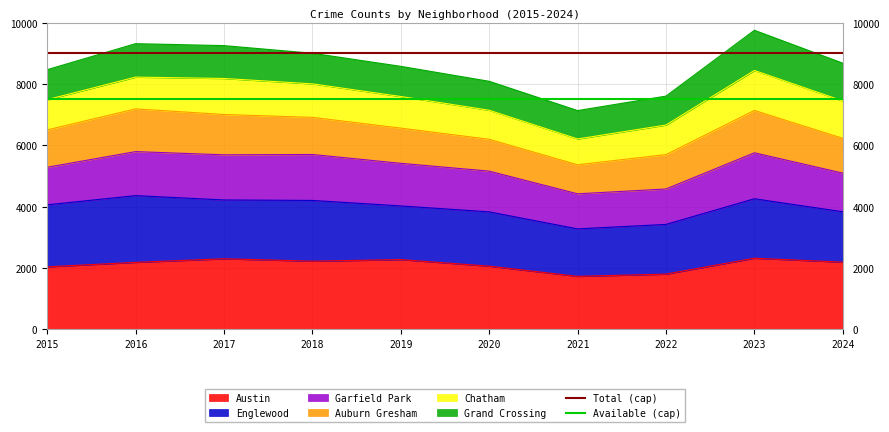

The Total (cap) series shows 14411 at 2023. True or false?

False